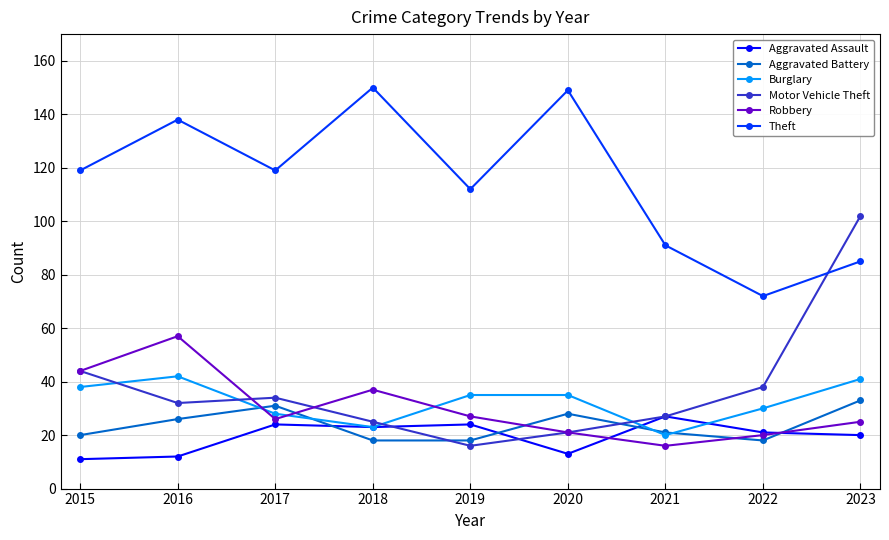

How many categories are shown in the chart?

9